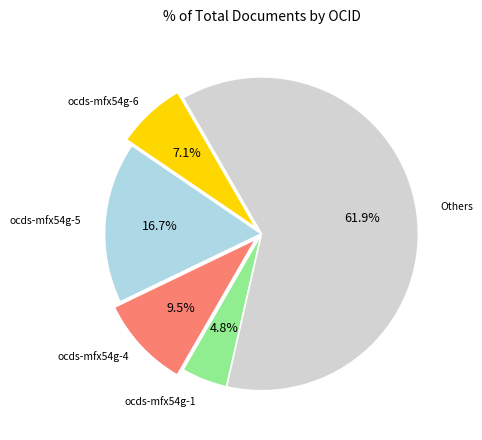

Does any single category account for the majority?

Yes